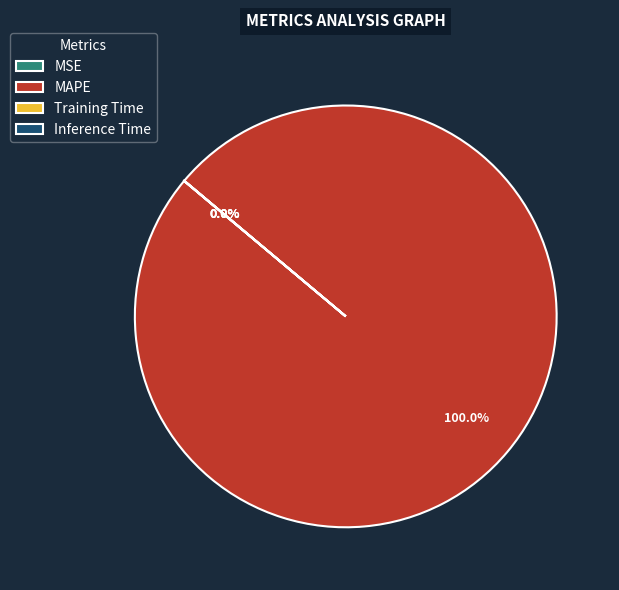

Is it true that MAPE is 100% of the pie?

True